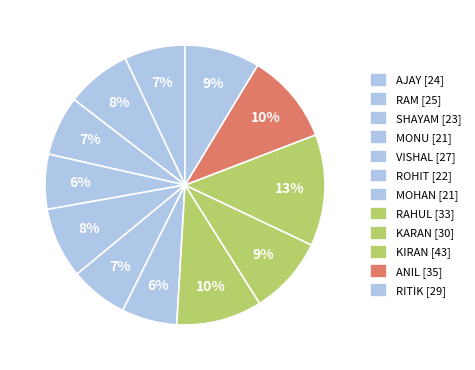

How much of the chart is everything except RITIK?

91.3%